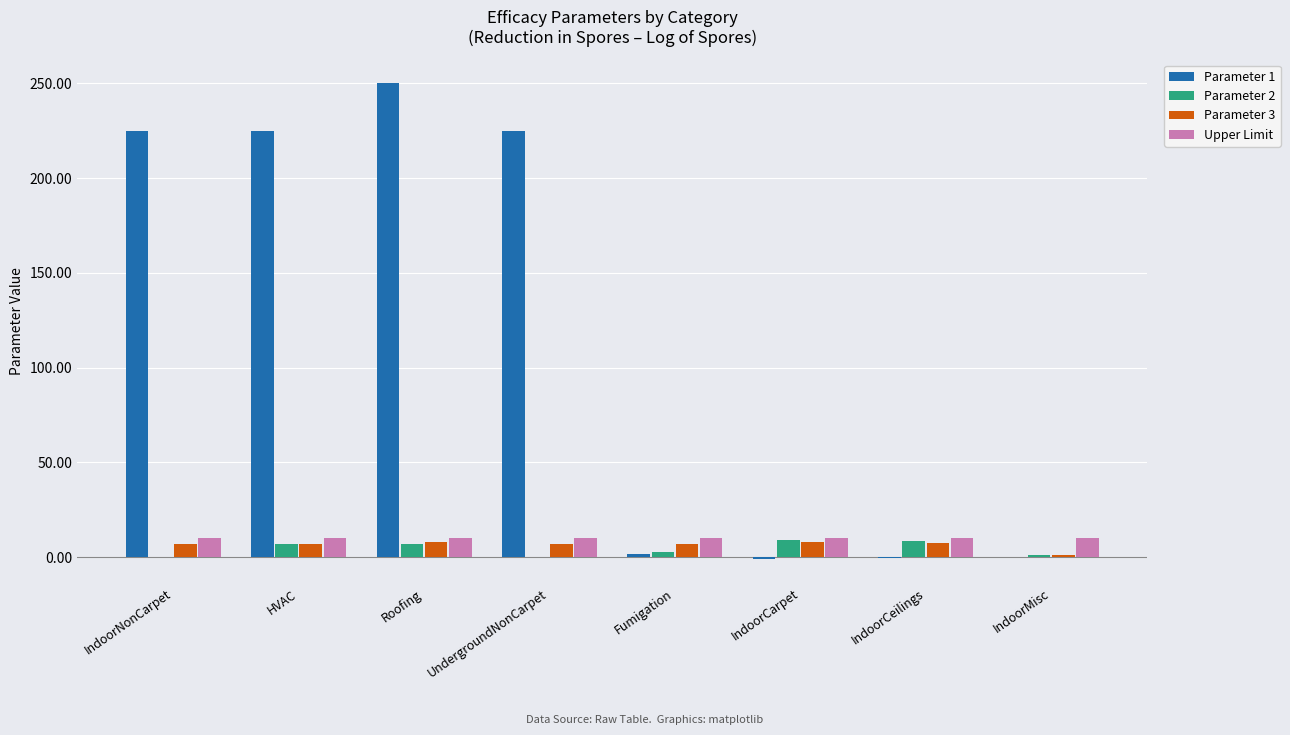

The Parameter 1 series shows 1.6 at Fumigation. True or false?

True